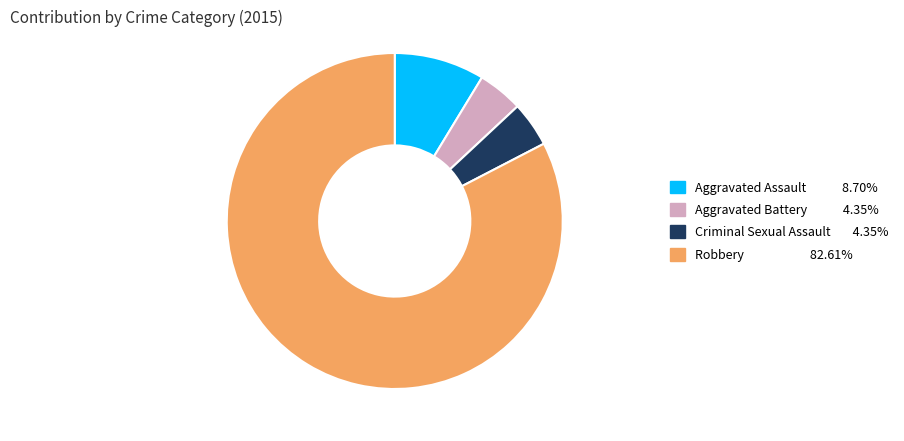

Is it true that Criminal Sexual Assault is 4% of the pie?

True